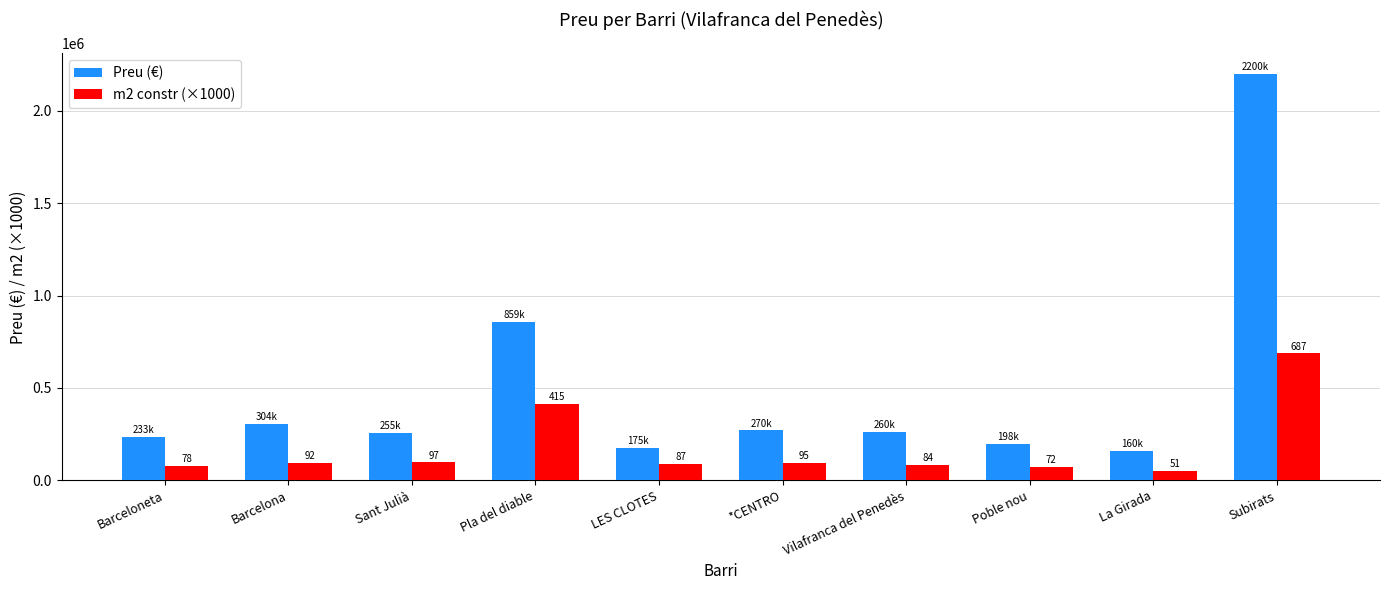

Which category has the highest value in the Preu (€) series?

Subirats